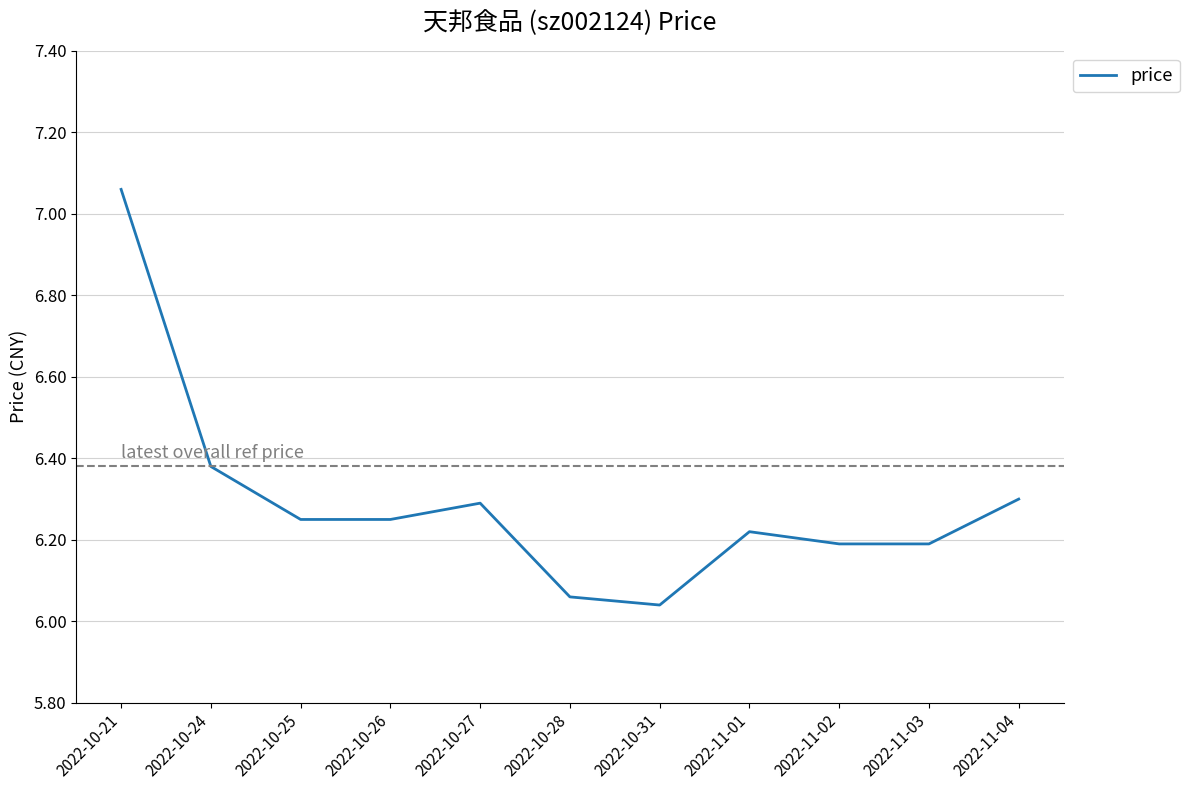

The chart shows a value of 10.1 at 2022-10-25. True or false?

False